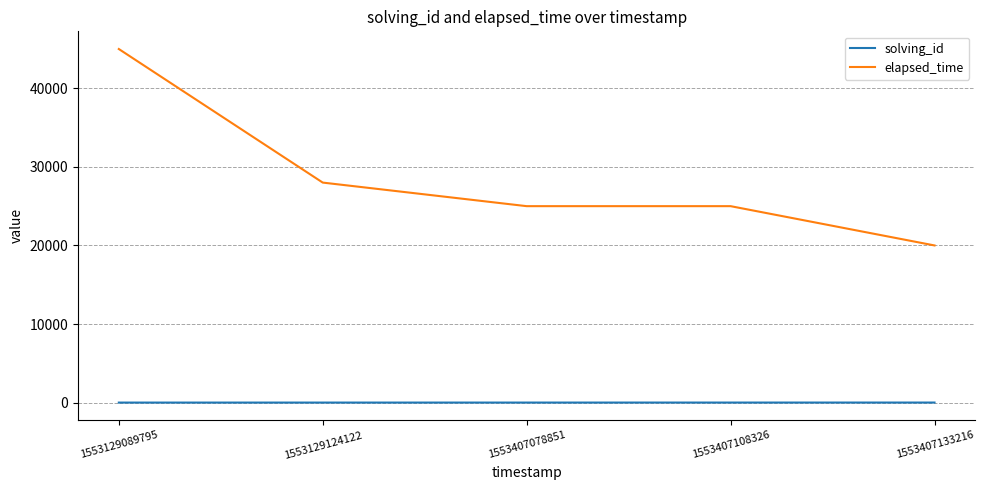

Where does the elapsed_time series first go above 25000?

1553129089795